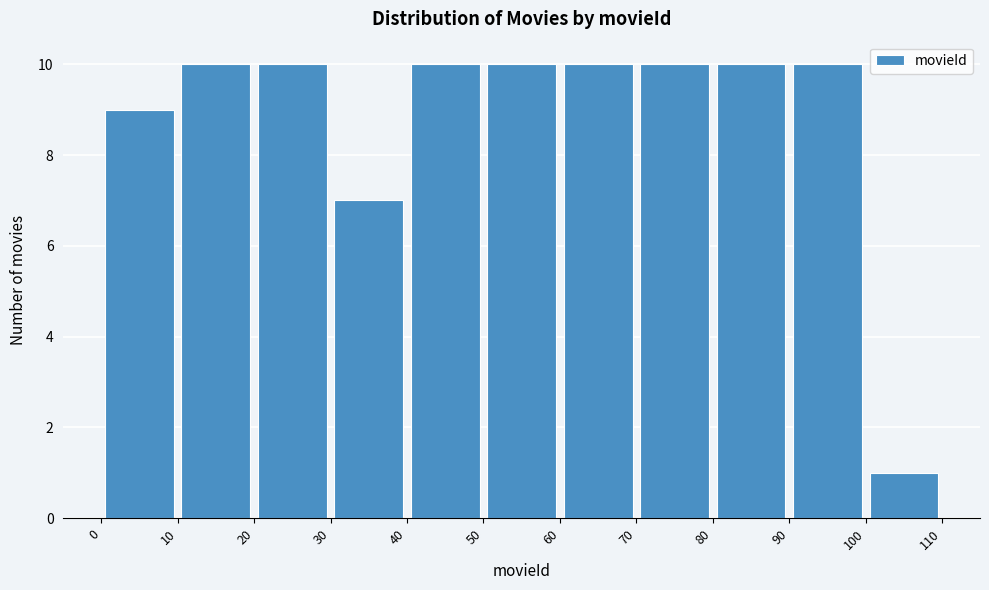

What is the height of the bar covering 60 to 70 on the x-axis? The values are not printed on the chart, so give them approximately, as read against the axis.

10